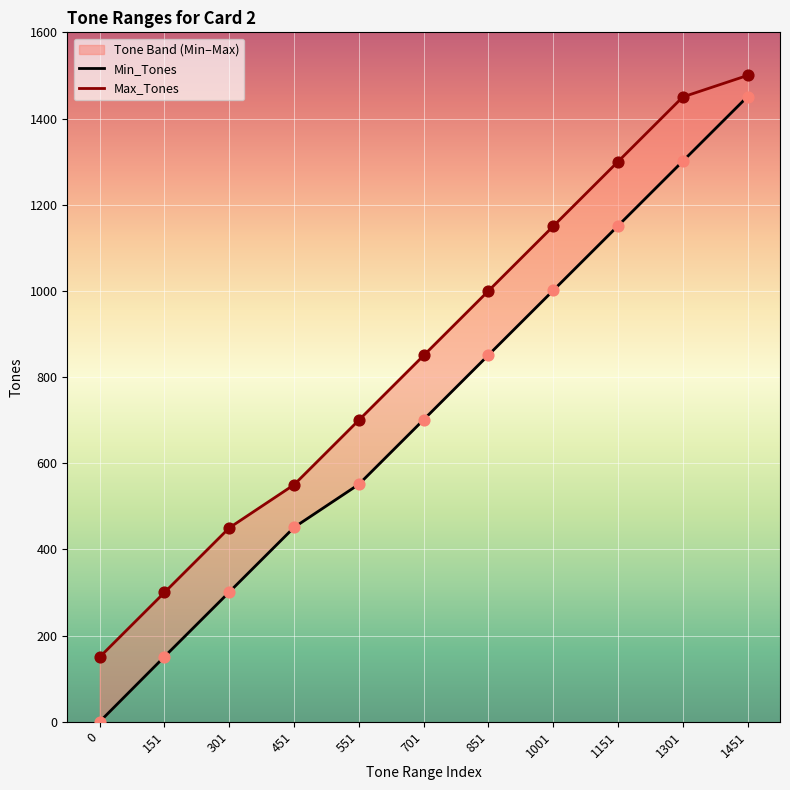

Which series reaches the maximum Y coordinate?

Max_Tones